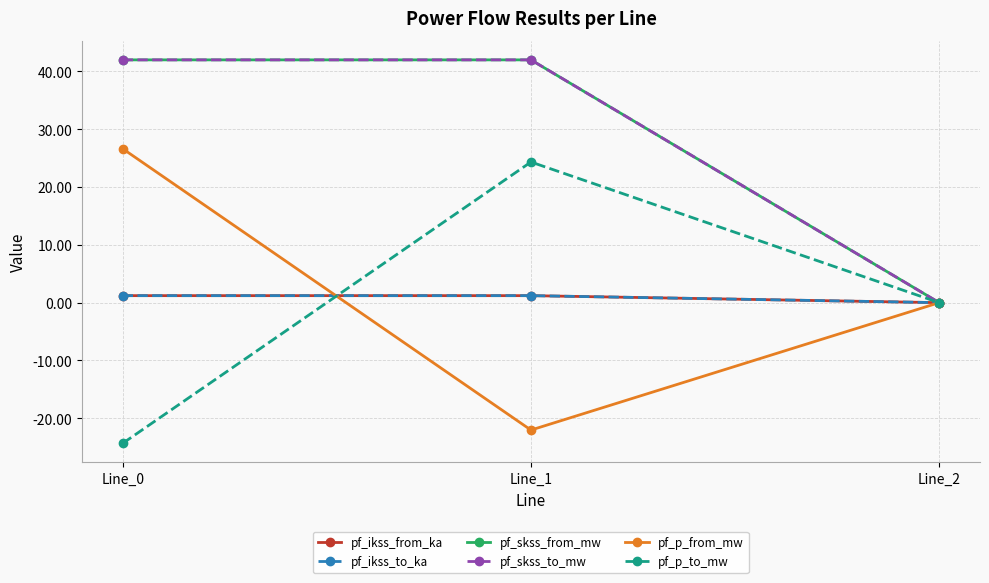

The value of pf_ikss_to_ka at Line_1 is 1.2. True or false?

True